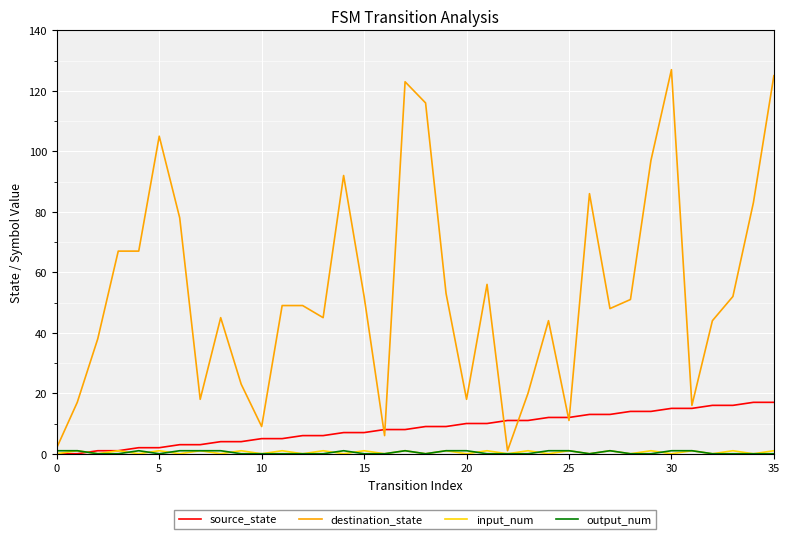

Which series has the widest spread of values?

destination_state